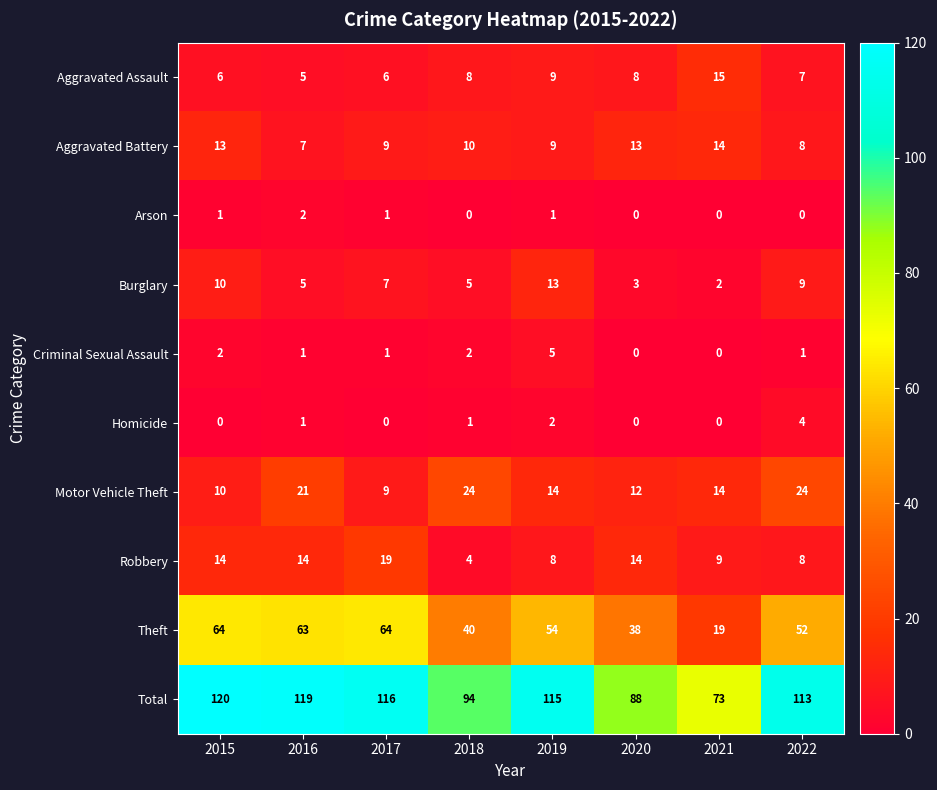

True or false: Theft has a value of 40 at 2015.

False